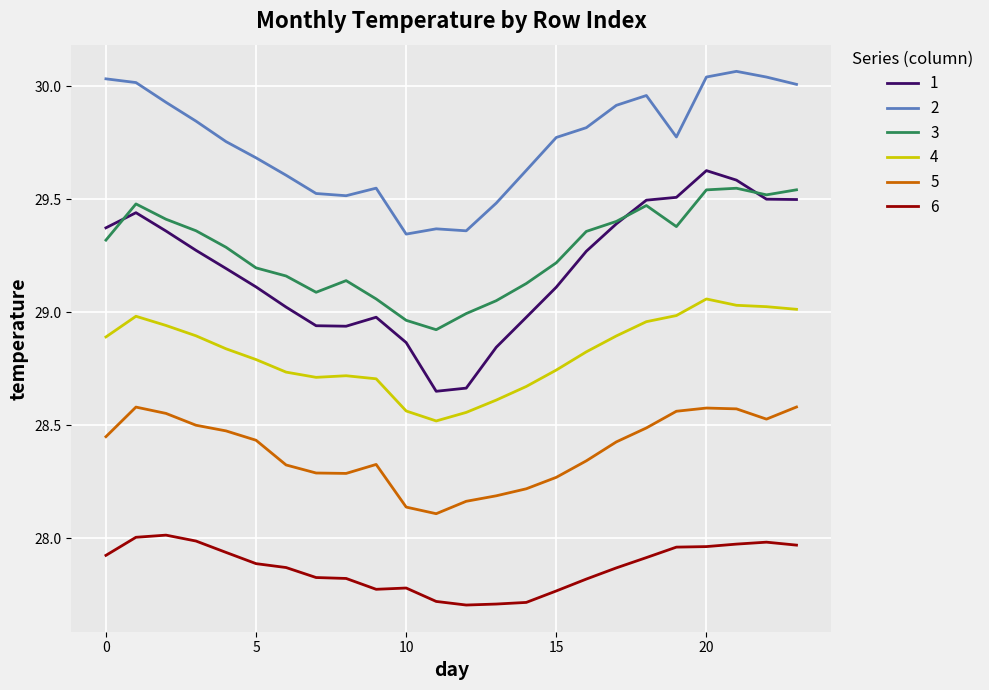

True or false: 4 and 6 intersect in this chart.

False